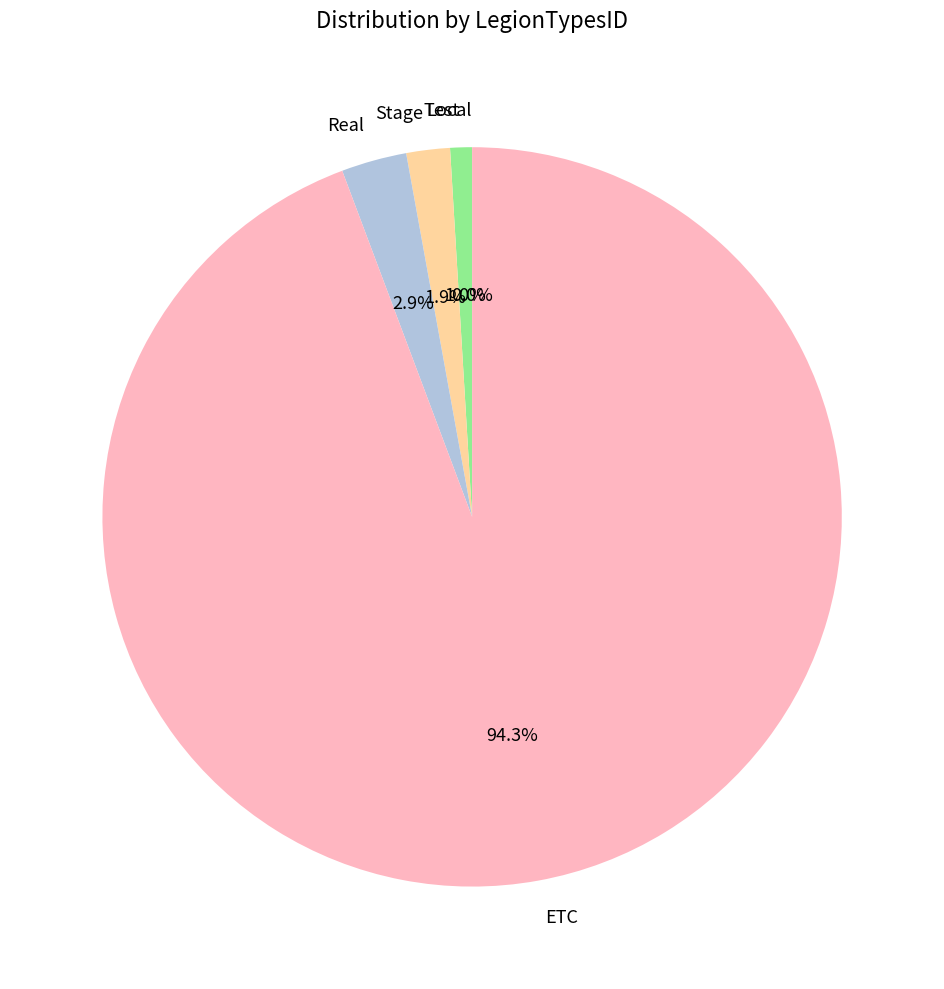

Approximately how many times larger is the value at Test compared to Real?

0.3